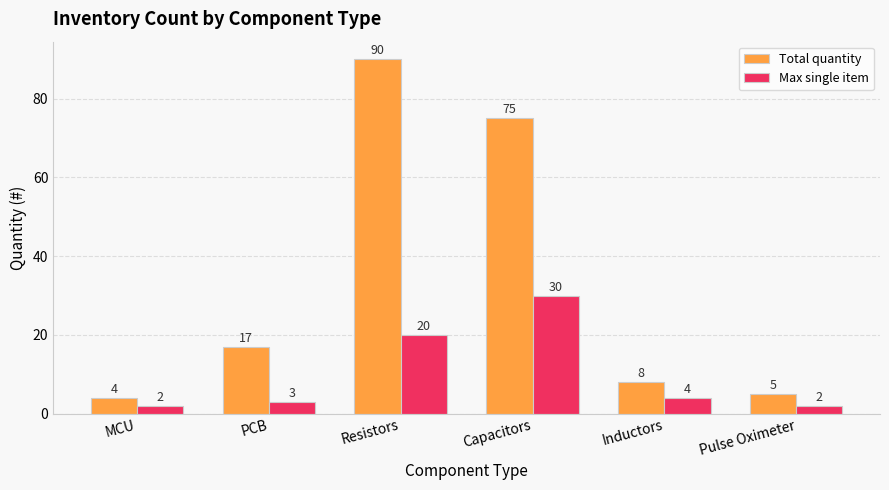

Which series has the largest total across all categories?

Total quantity